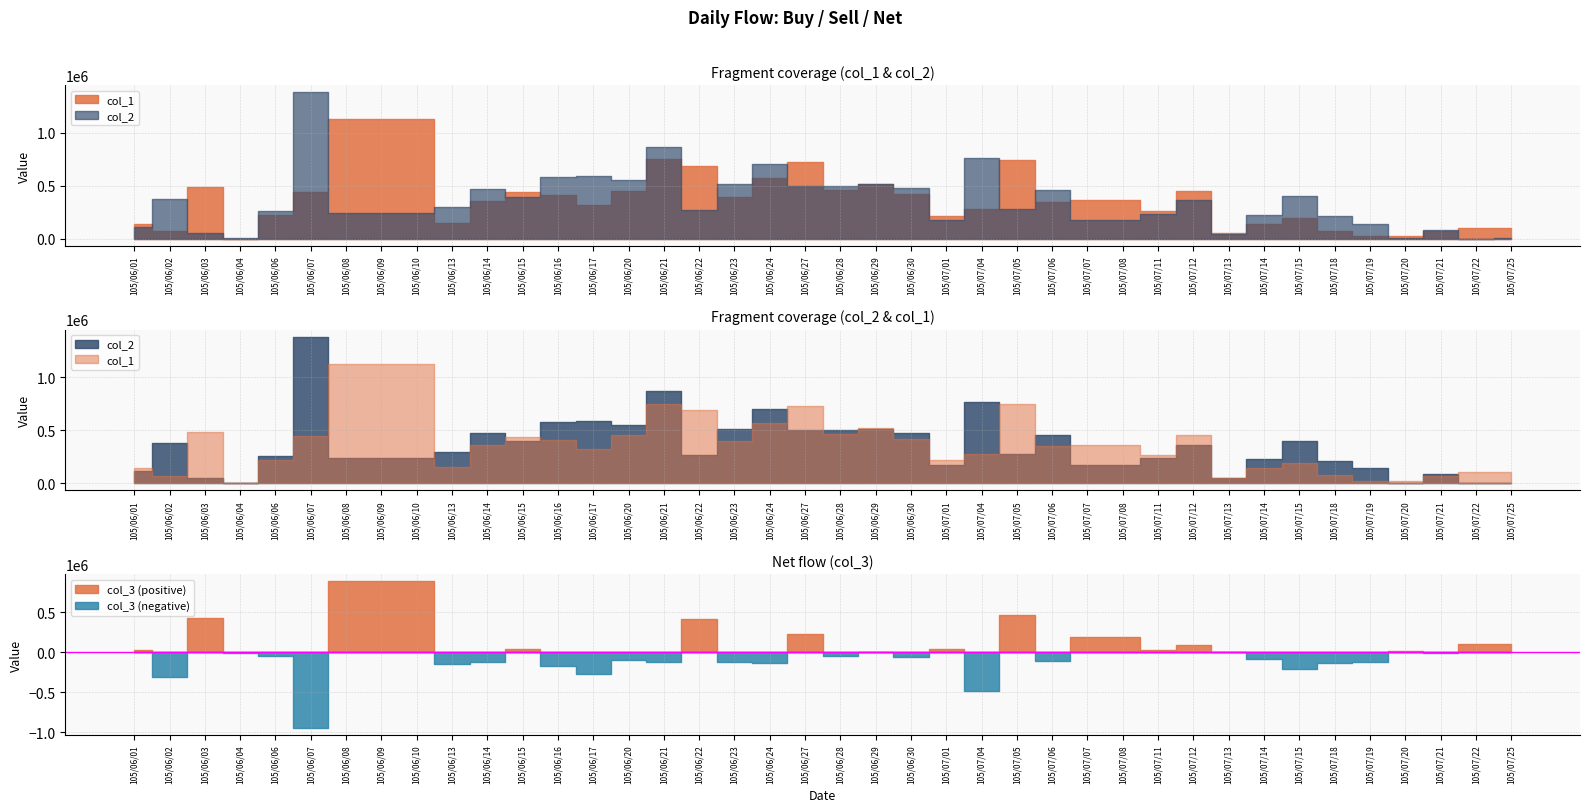

Does the chart display data point markers on the line(s)?

No